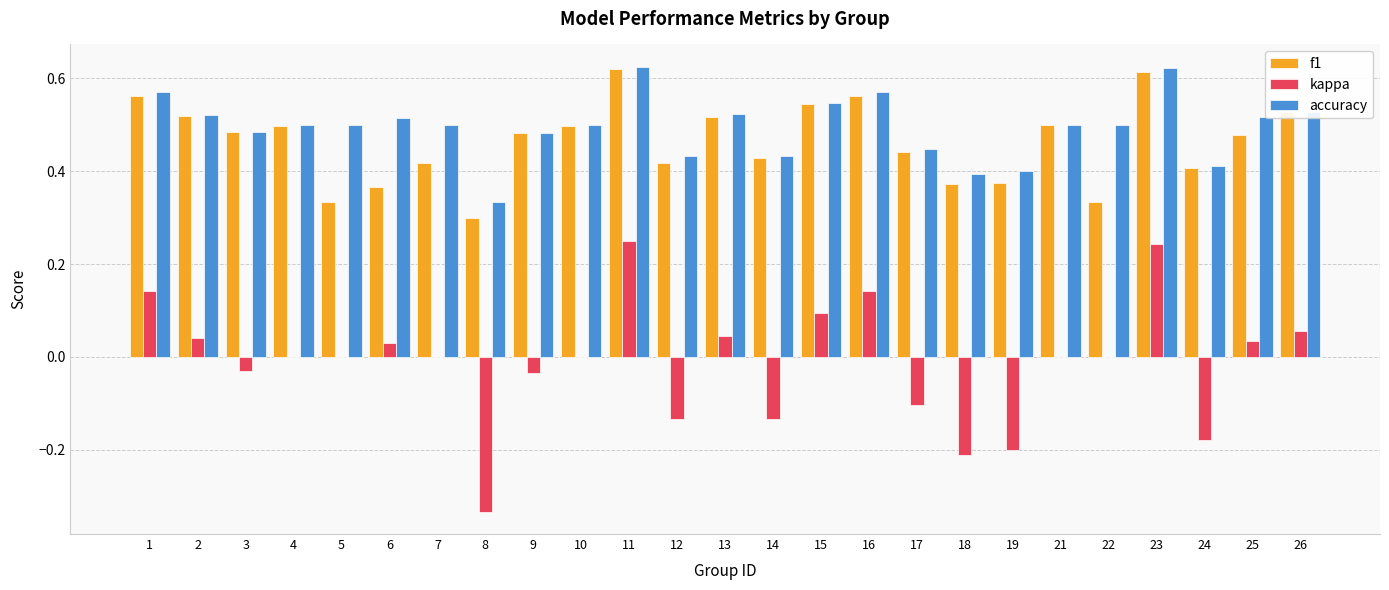

The kappa series shows 0.0 at 4. True or false?

True